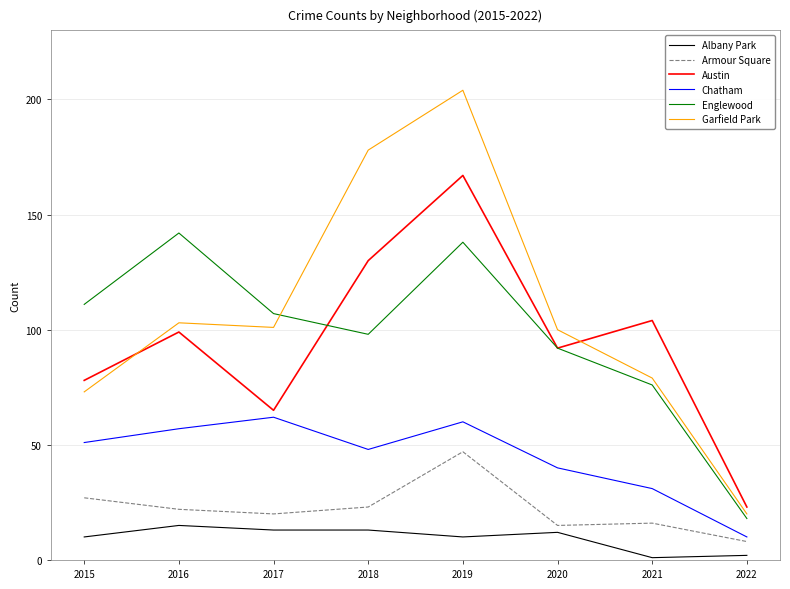

What is the total value across all series at 2022?

81